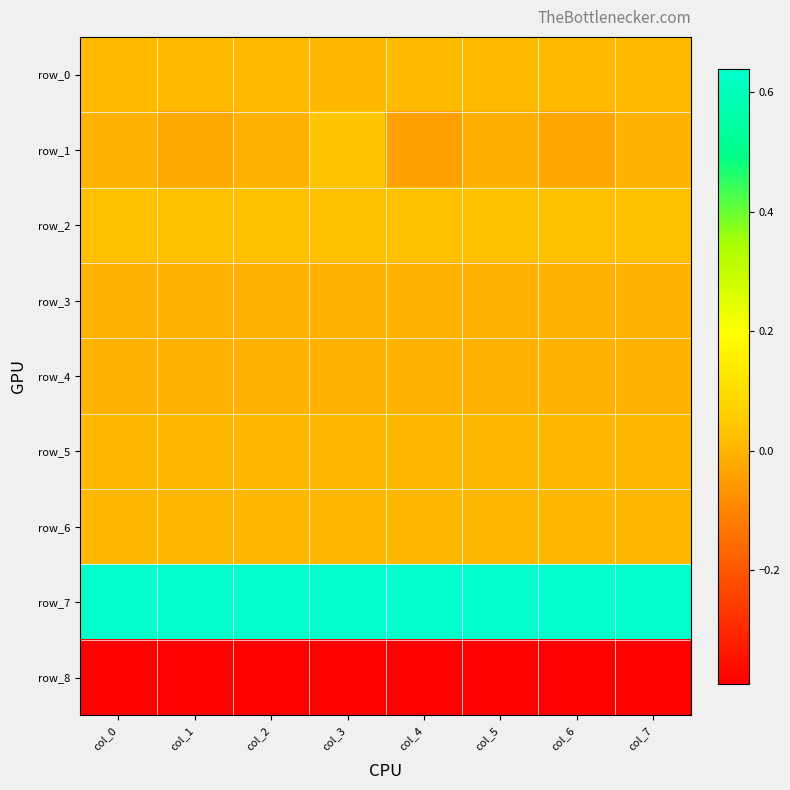

What is the spread (max minus min) of values at col_3?

1.0